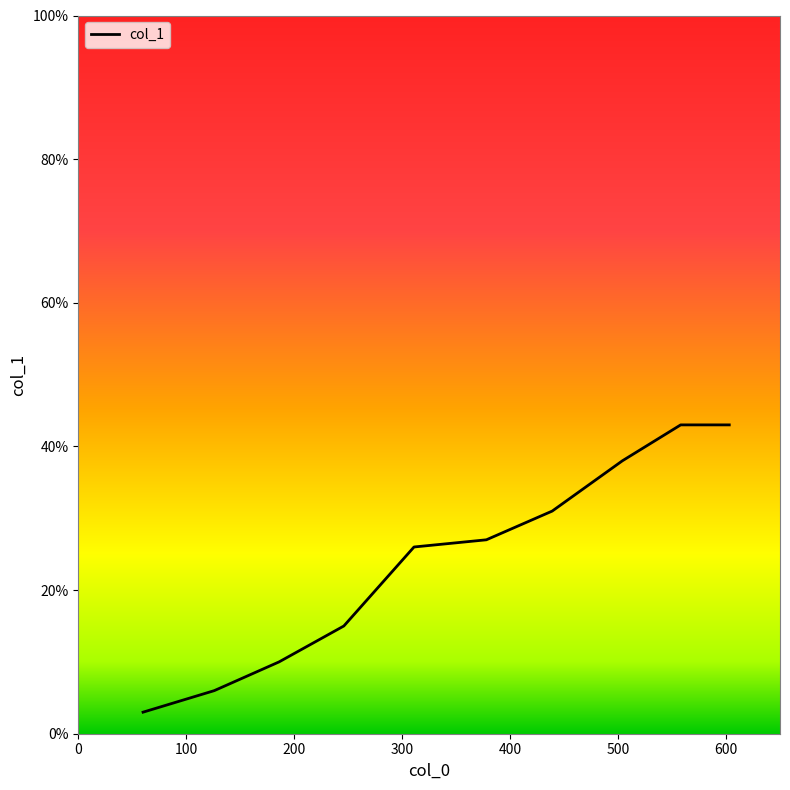

What is the greatest value displayed?

43